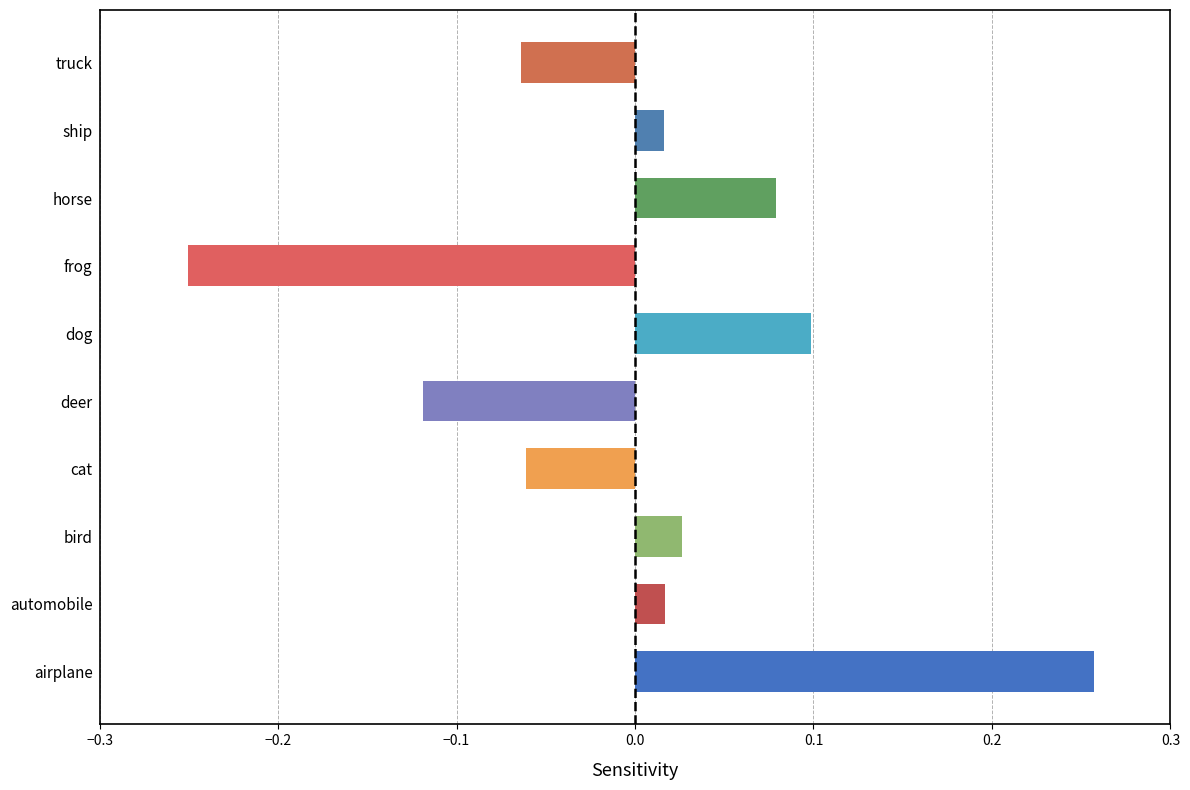

Between airplane and cat, which is larger?

airplane